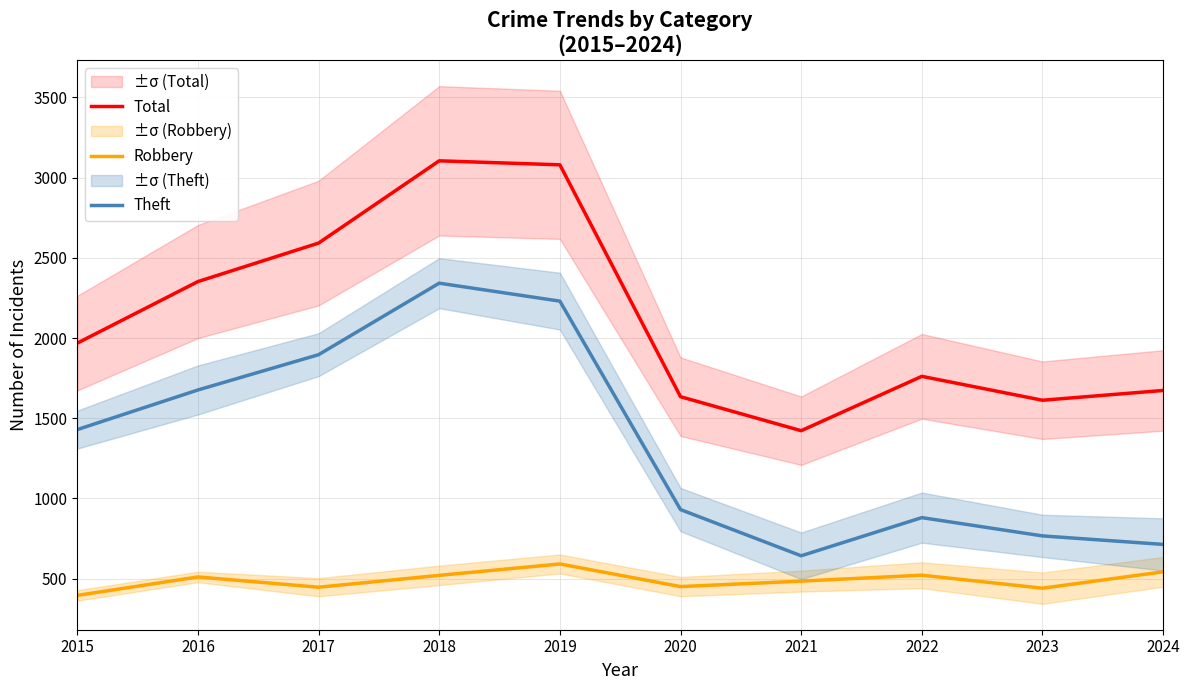

What is the minimum value for Robbery?

395